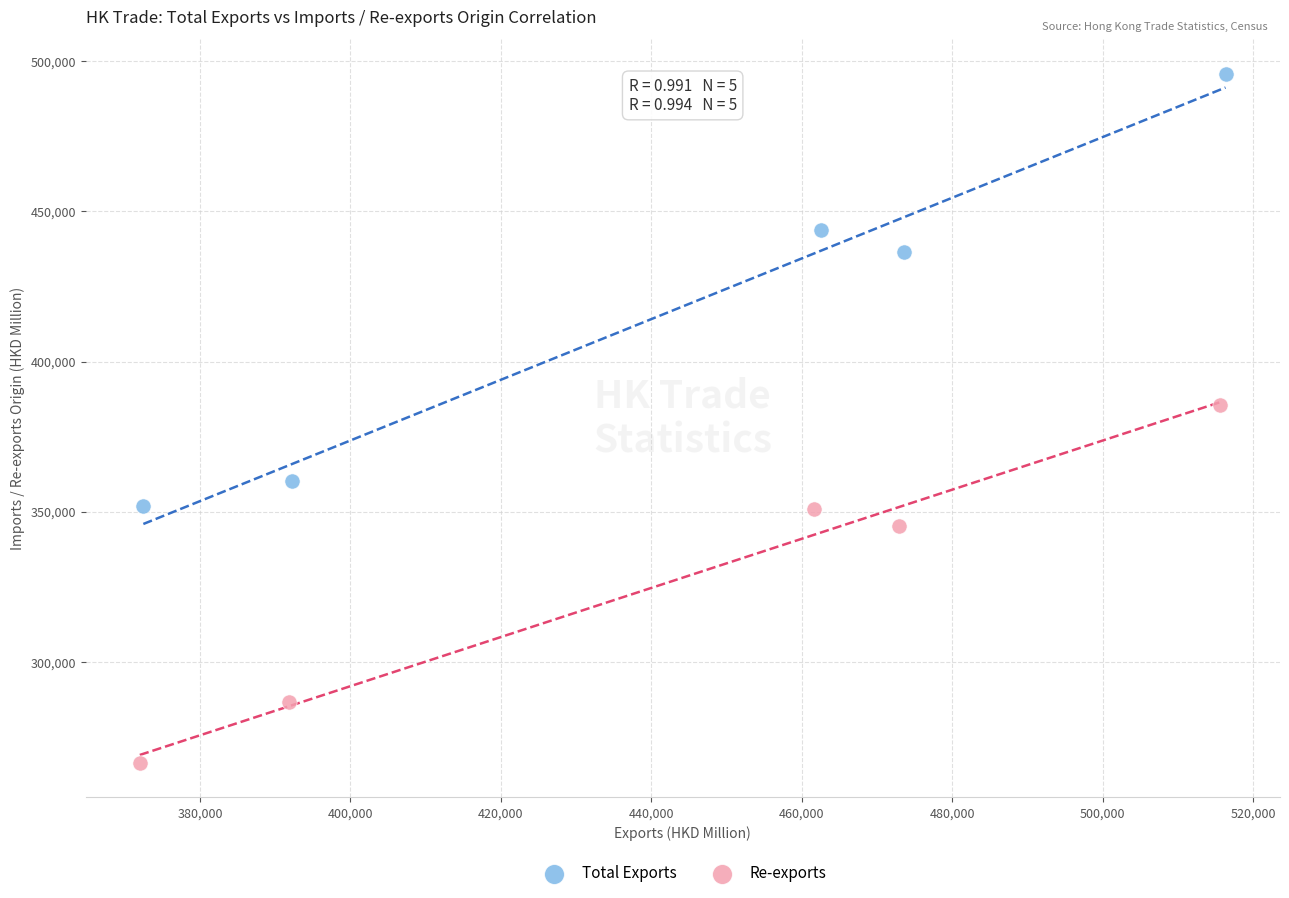

Which series reaches the maximum Y coordinate?

Total Exports